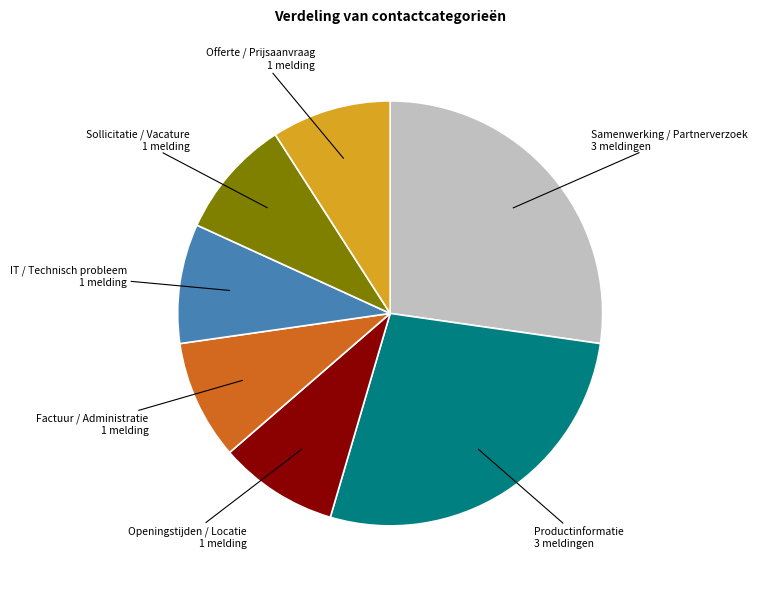

Between Openingstijden / Locatie and Productinformatie, which is larger?

Productinformatie